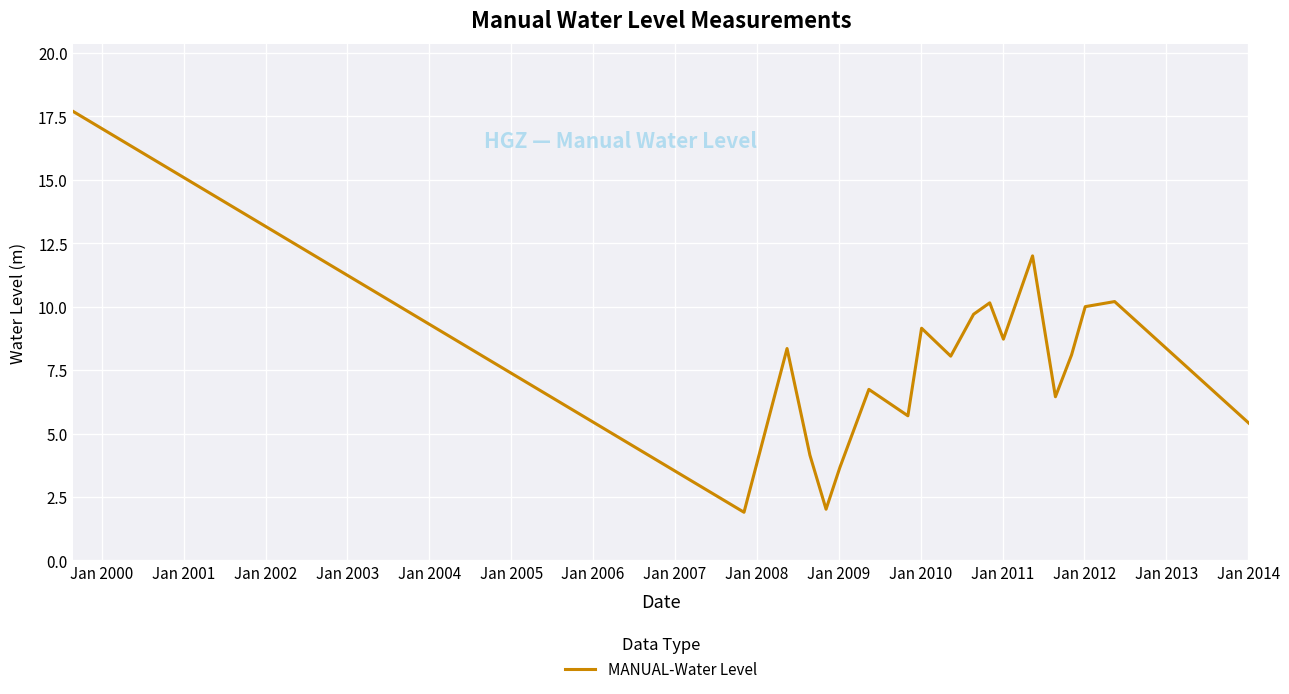

What is the difference between the maximum and minimum values?

15.8